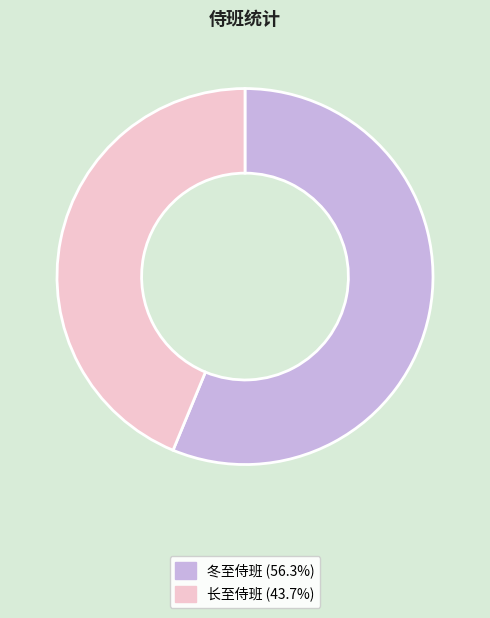

Rank the categories by value from highest to lowest.

冬至侍班, 长至侍班